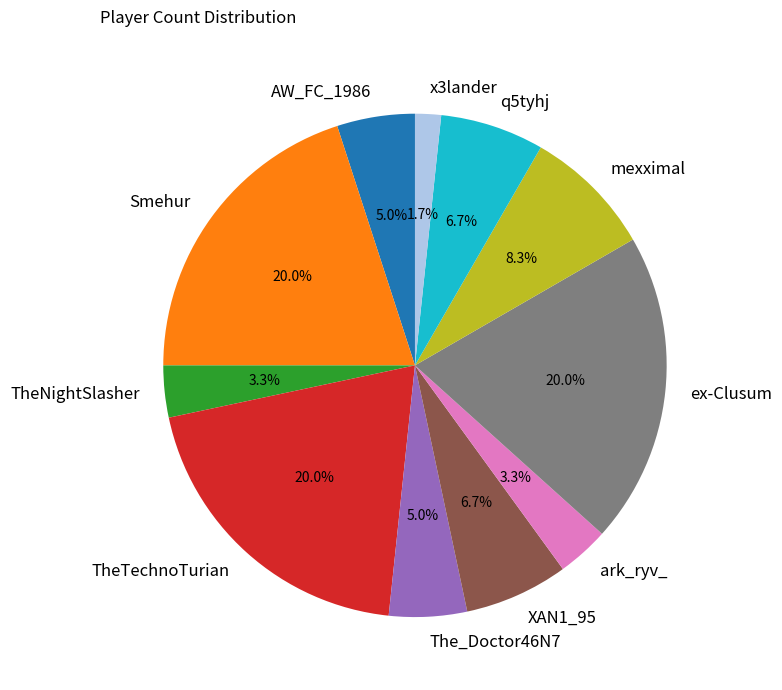

Count the number of slices in the pie.

11